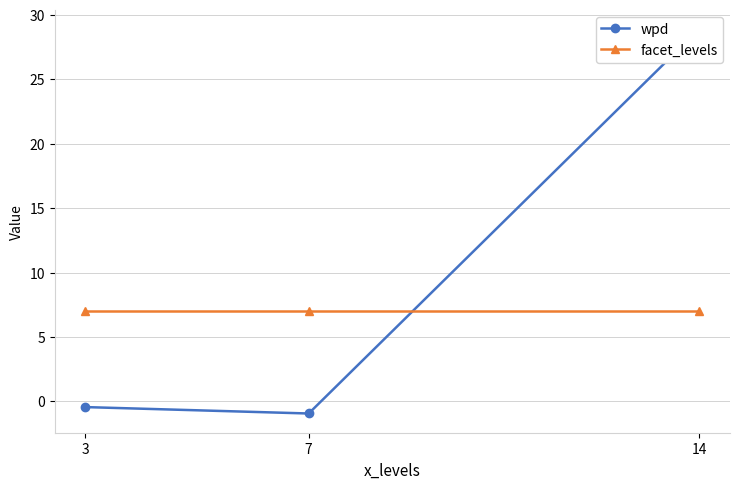

What is the average value of the wpd series?

9.2